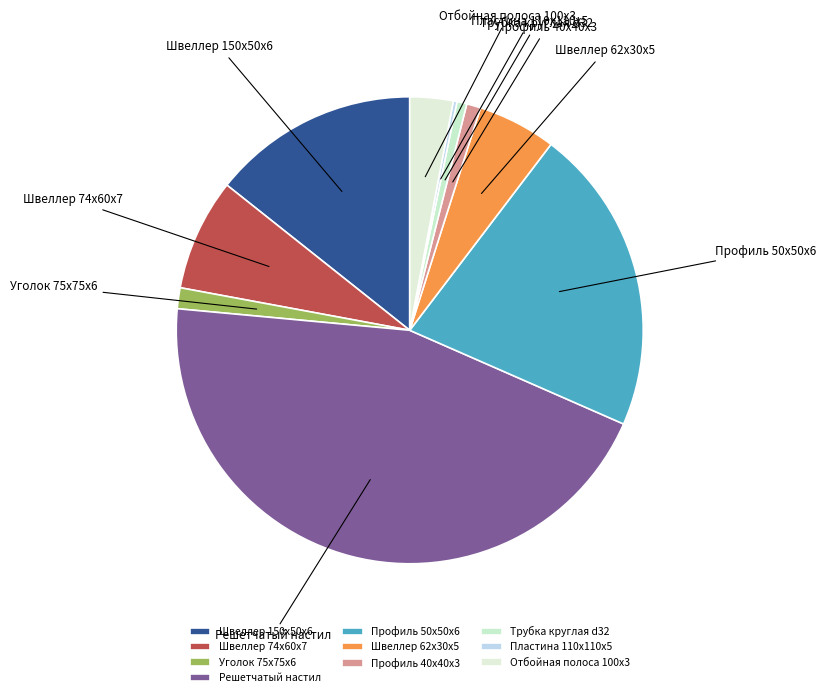

Which has a higher value, Решетчатый настил or Швеллер 150x50x6?

Решетчатый настил